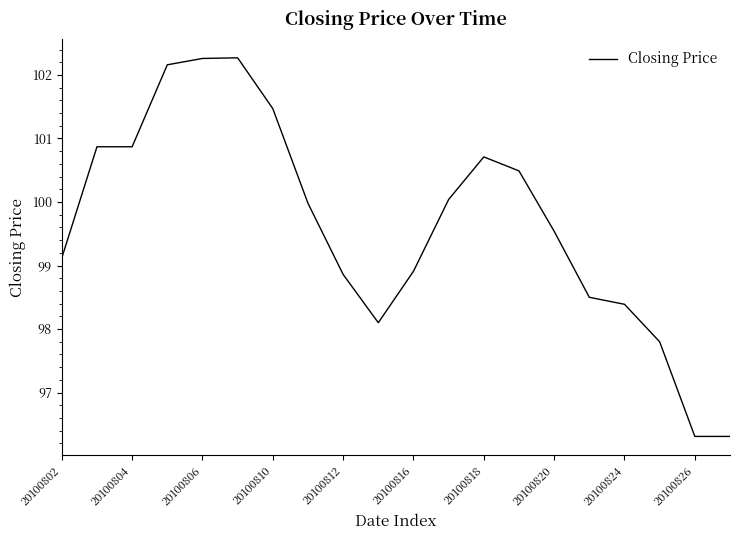

What is the greatest value displayed?

102.3